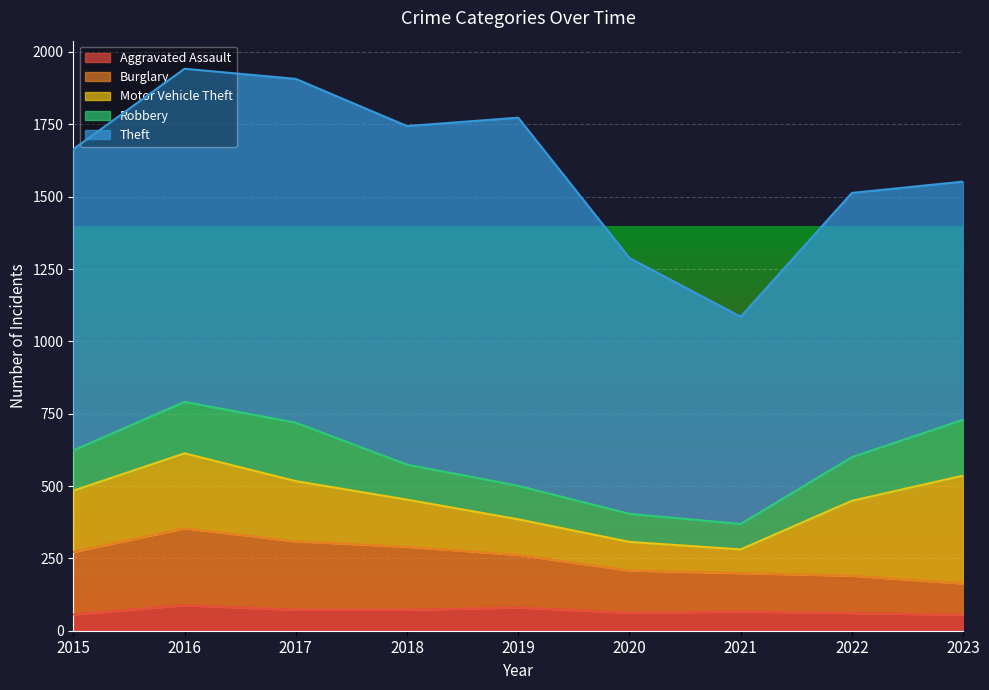

What is the smallest value displayed?

55